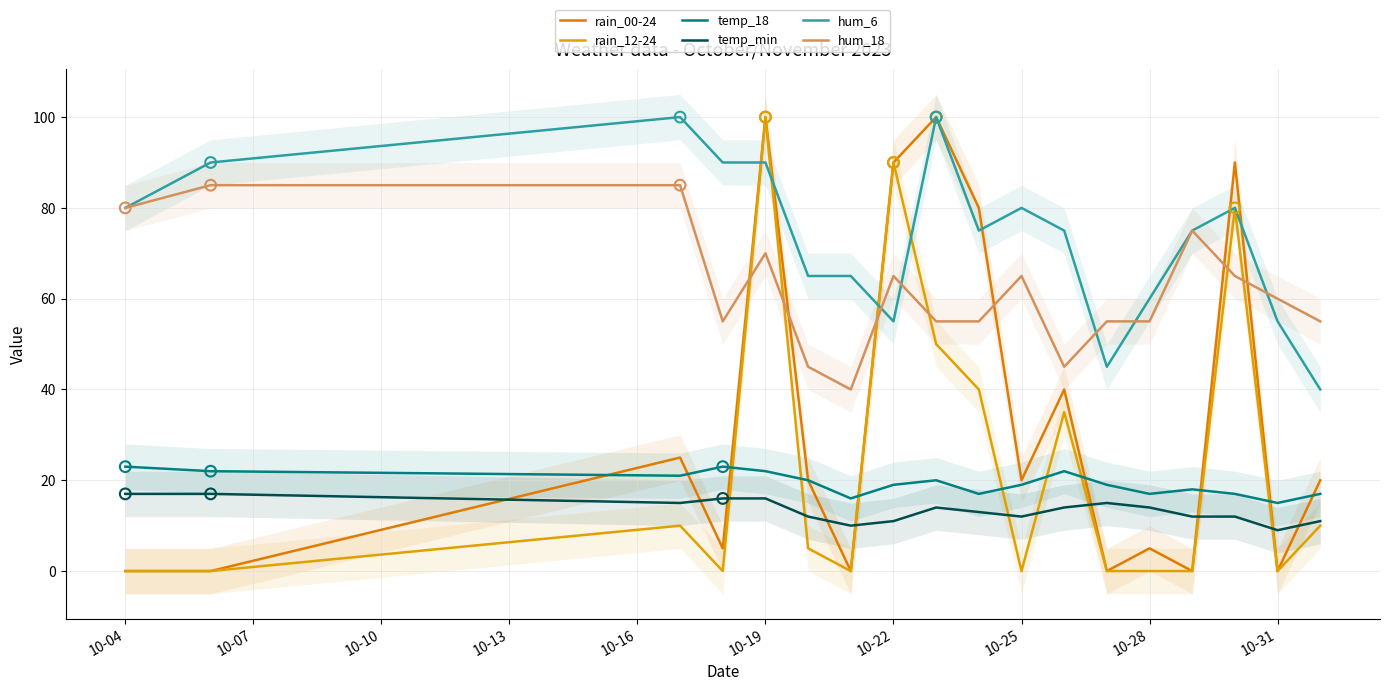

Which series has the largest total across all categories?

hum_6